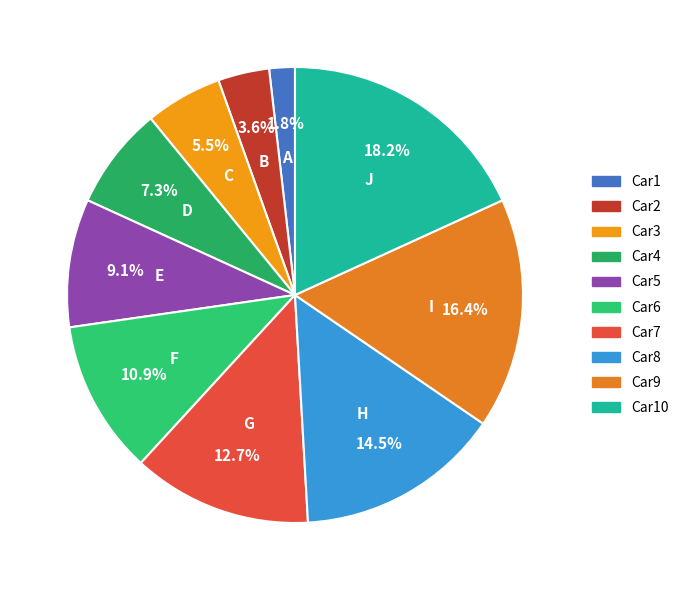

What is the smallest slice in the pie chart?

Car1